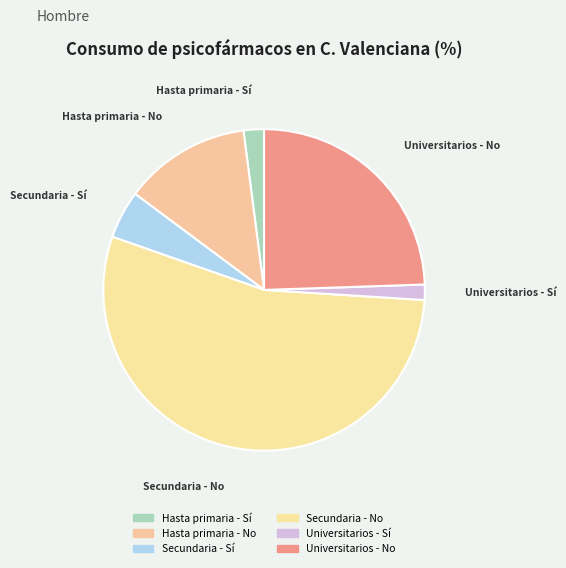

Which category has the smallest portion of the pie?

Universitarios - Sí